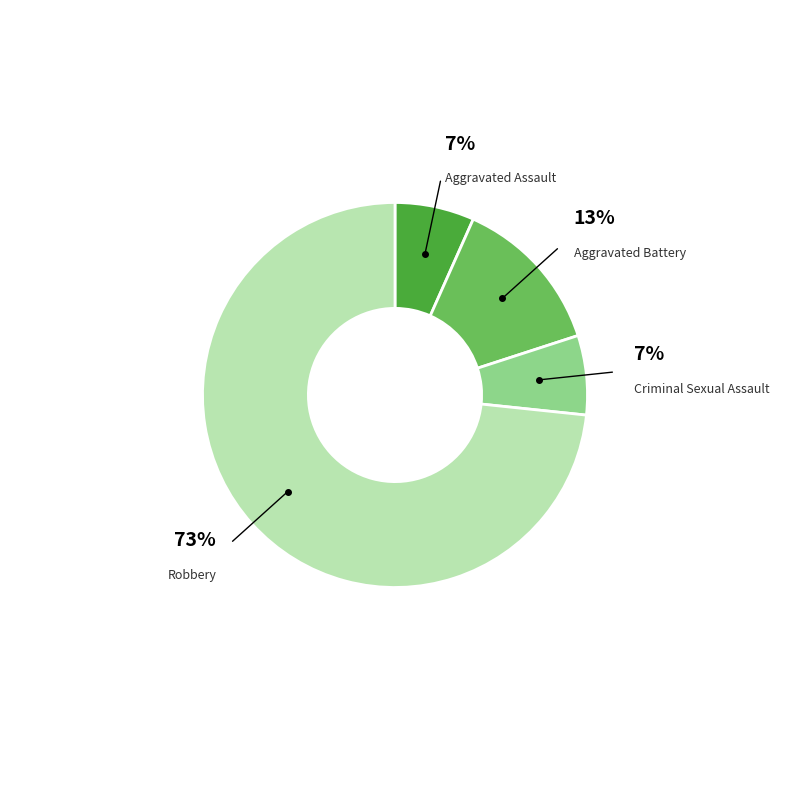

To the nearest percent, what is the average slice percentage?

25%